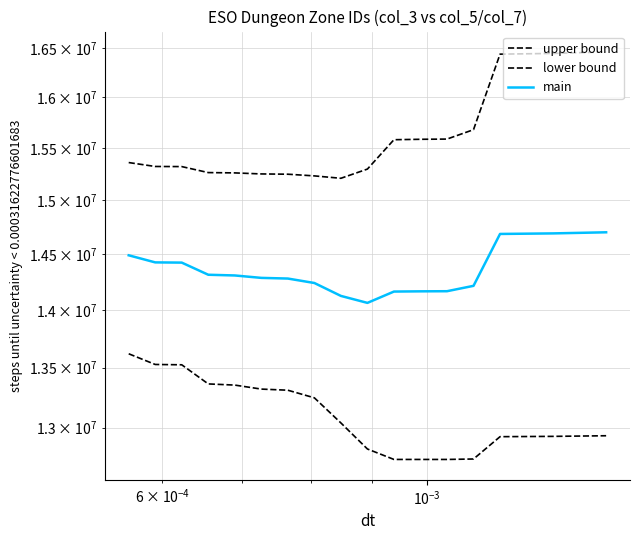

True or false: upper bound and main intersect in this chart.

False